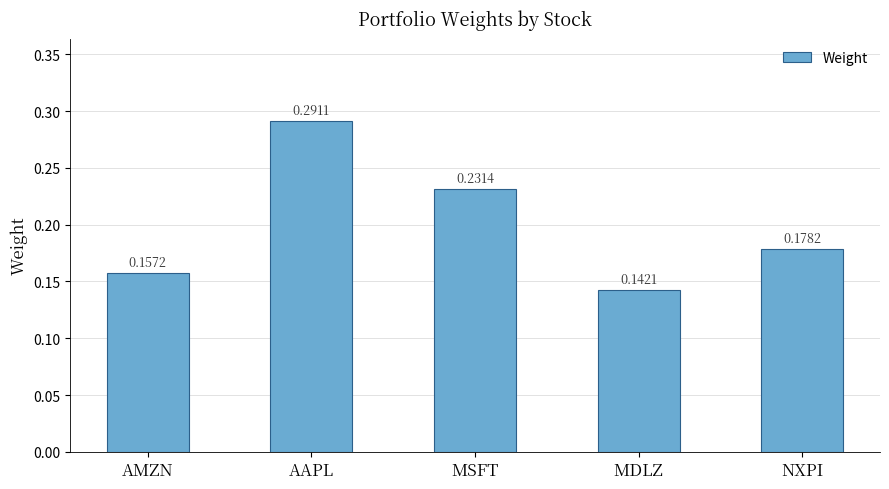

What is the sum of the values at MSFT and NXPI?

0.4